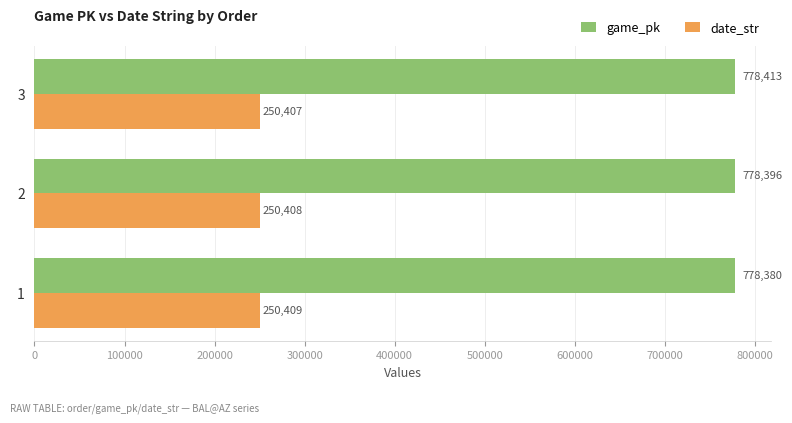

Rank the series by their maximum value, from lowest to highest.

date_str, game_pk